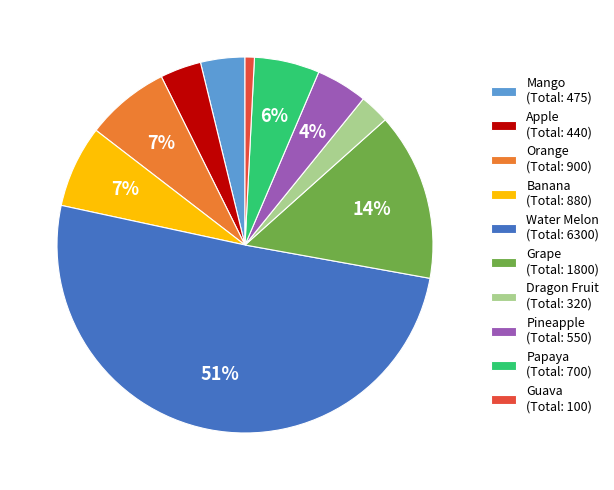

To the nearest percent, what percentage of the pie is Apple?

4%